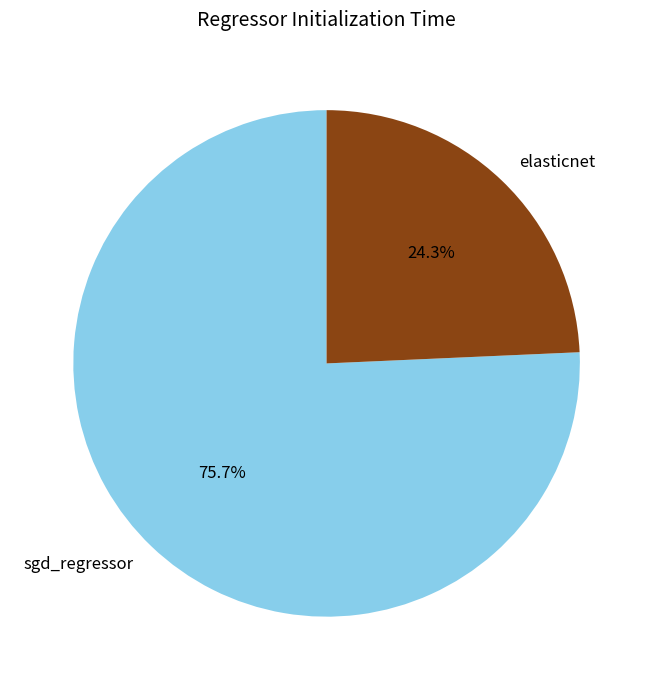

Which slice is the smallest?

elasticnet